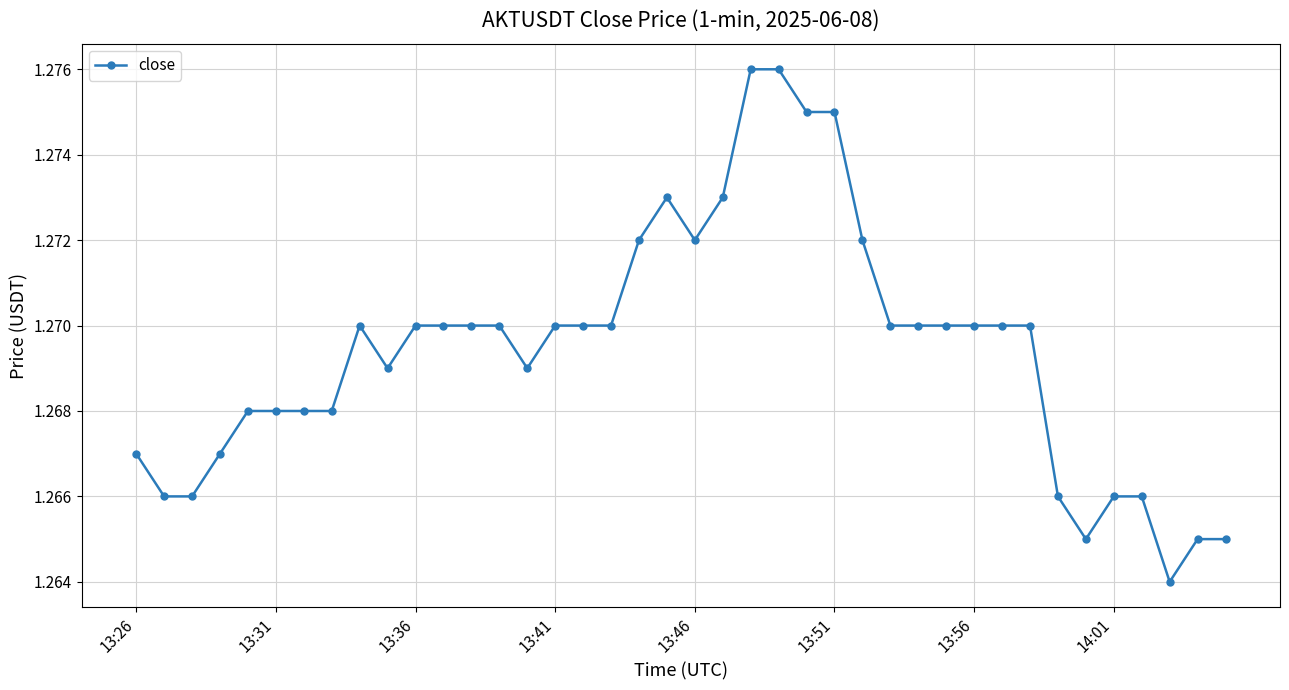

How many values are between 1 and 2?

40